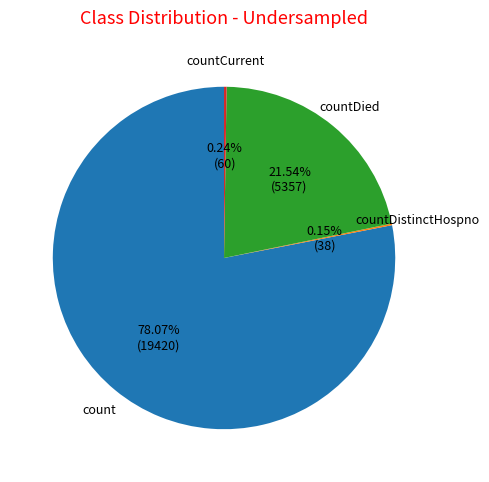

Which category has the biggest portion of the pie?

count